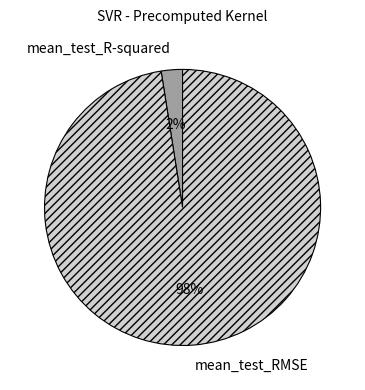

Count the number of slices in the pie.

2